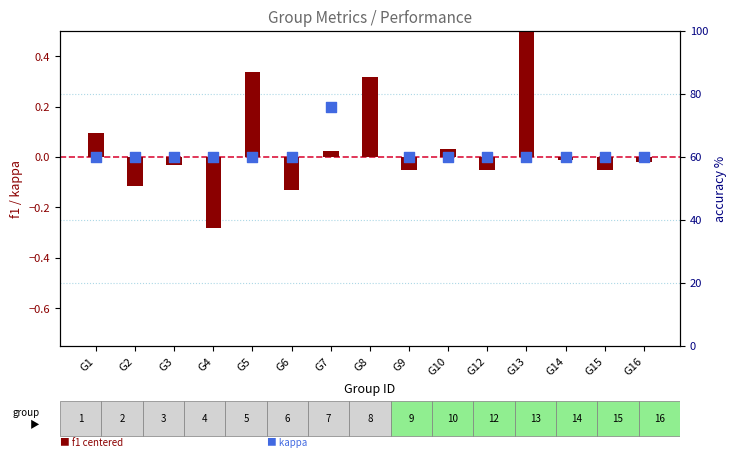

Which series has the largest total across all categories?

kappa